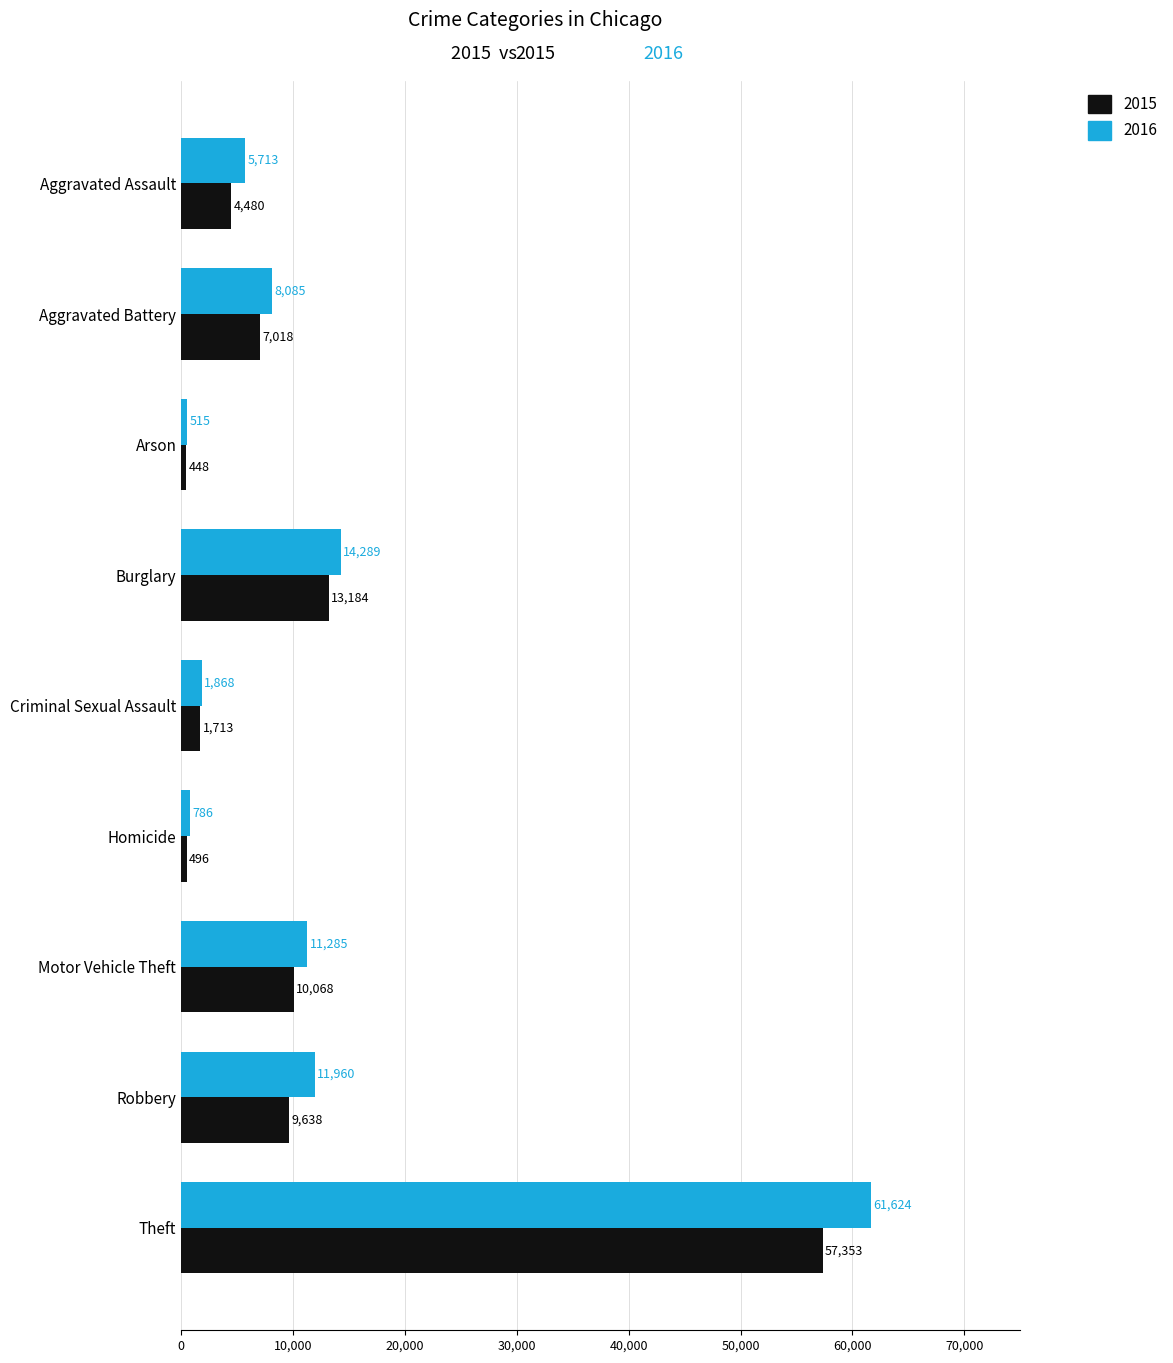

What is the difference between the highest and lowest values at Criminal Sexual Assault?

155